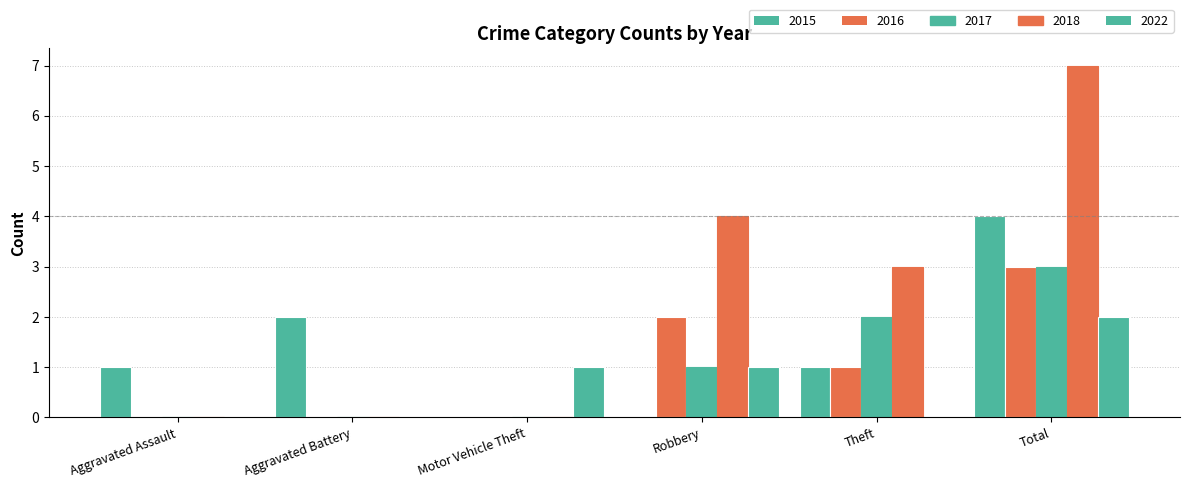

Does the chart contain stacked bars?

No